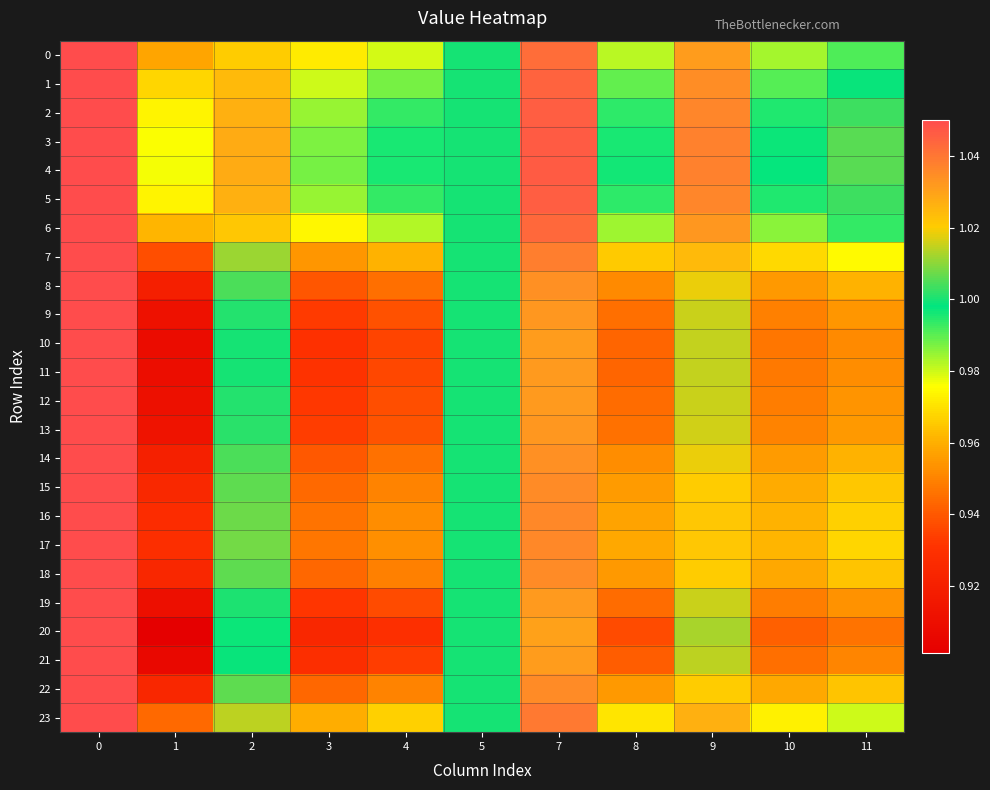

At how many categories does at least one series exceed 0?

11